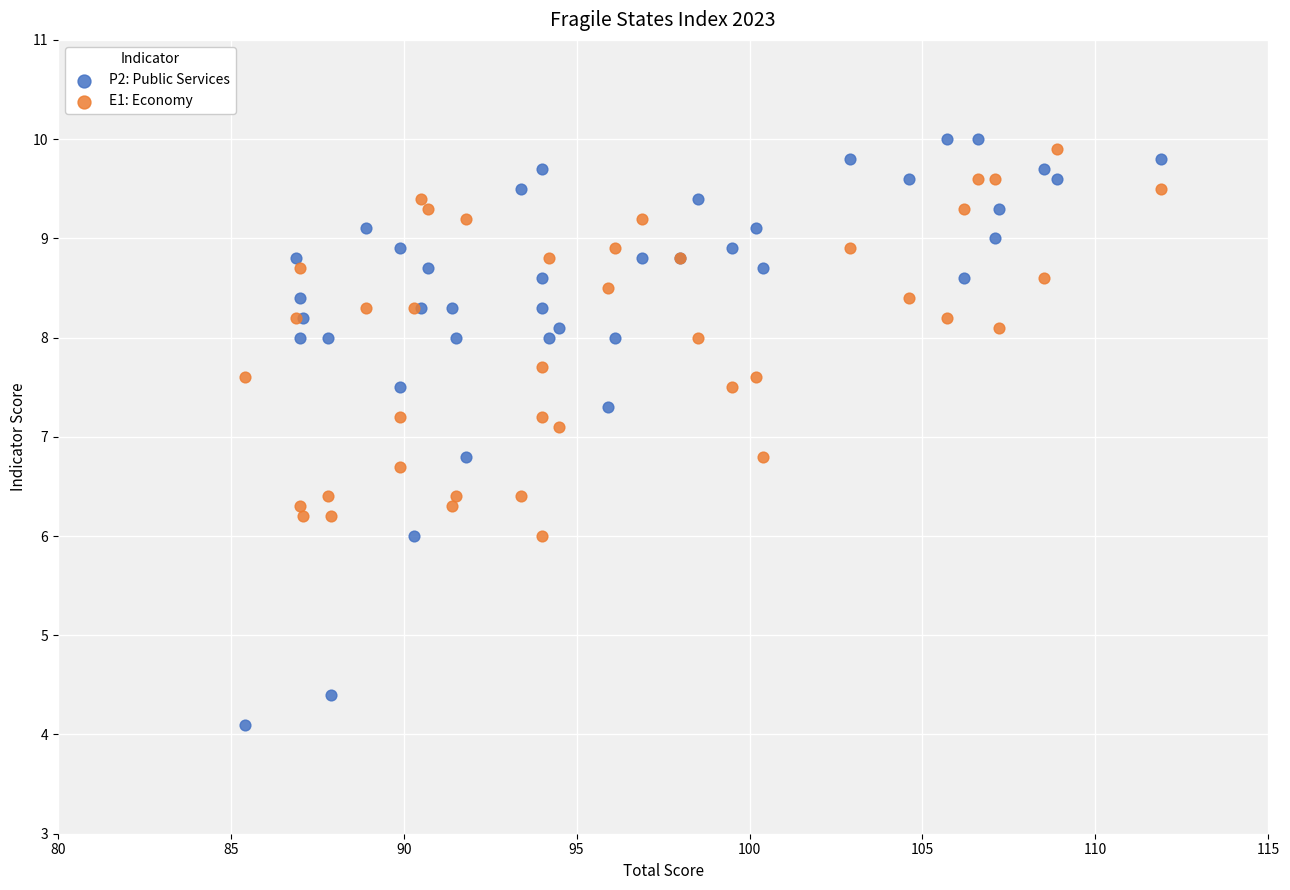

Which series has the largest Y range (max minus min)?

P2: Public Services